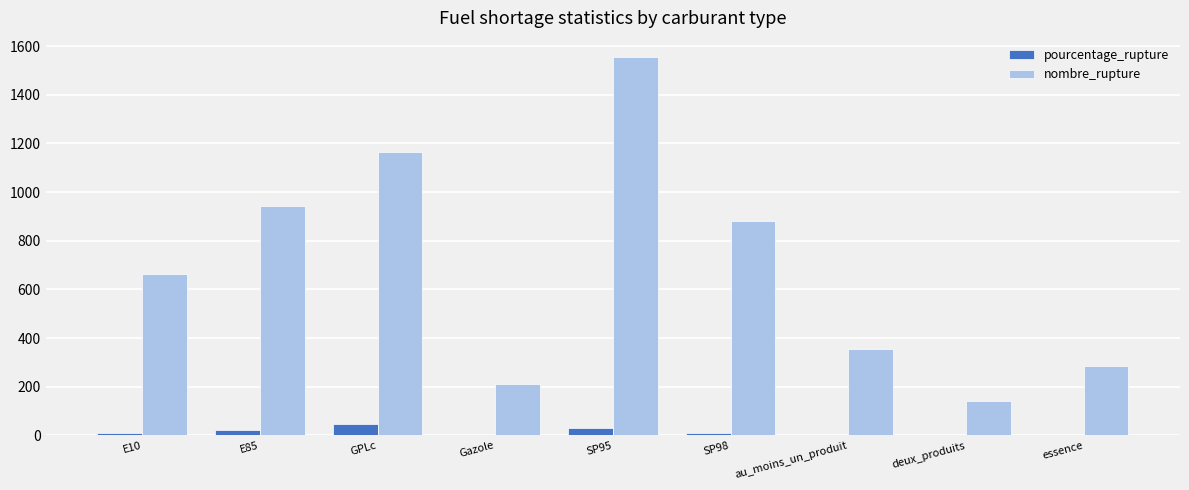

Are the bars grouped side by side (vs. stacked)?

Yes